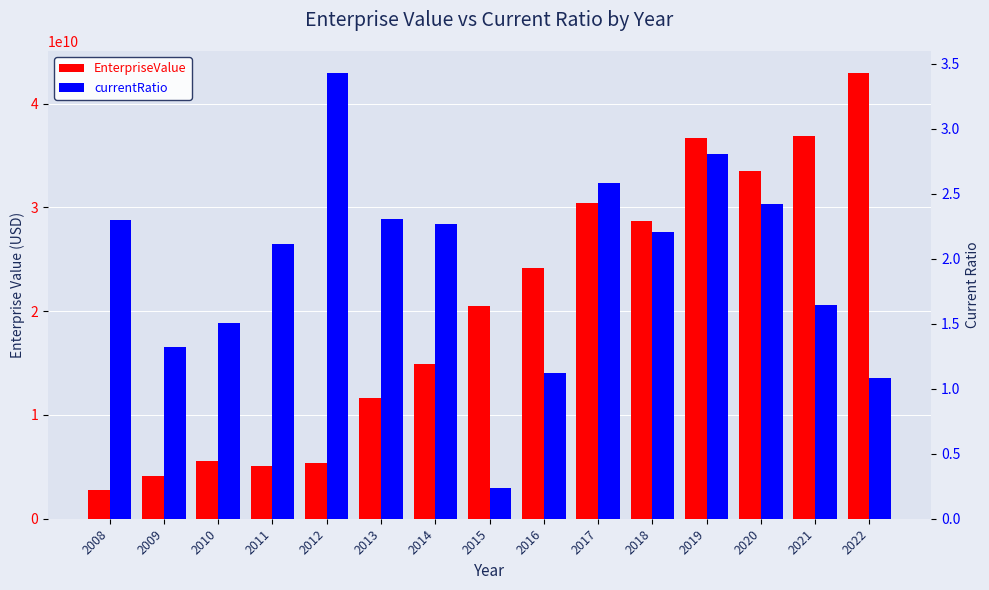

At which label does currentRatio first exceed 2?

2008